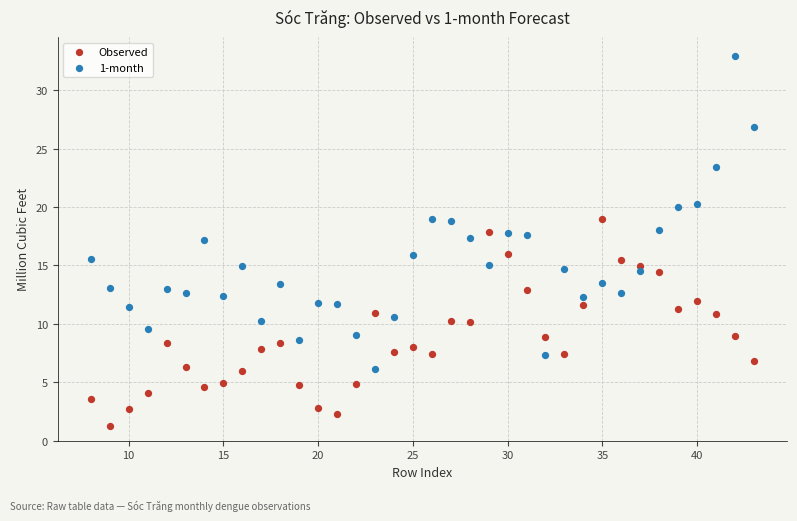

What are all the series names shown in the legend?

Observed, 1-month